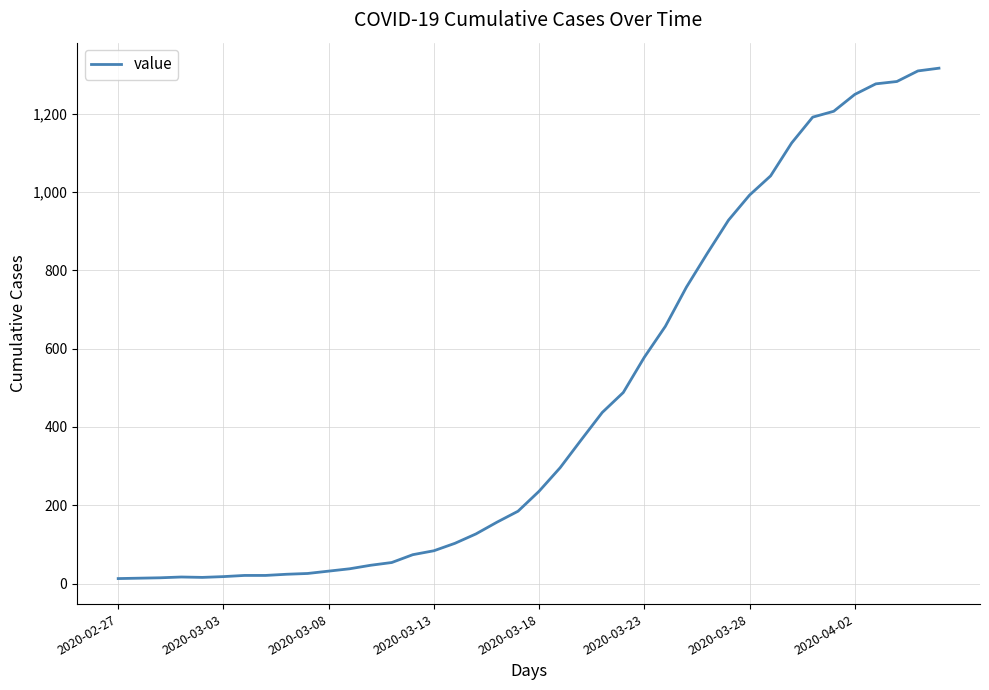

What is the greatest value displayed?

1316